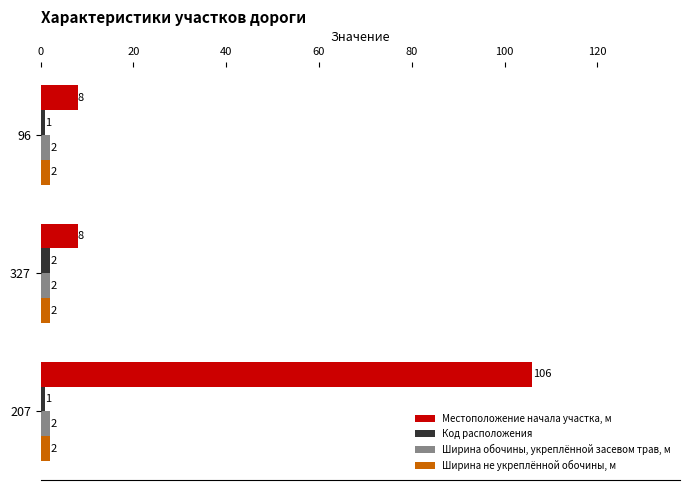

Is the value of Ширина обочины, укреплённой засевом трав, м at 327 greater than the value of Местоположение начала участка, м at 96?

No